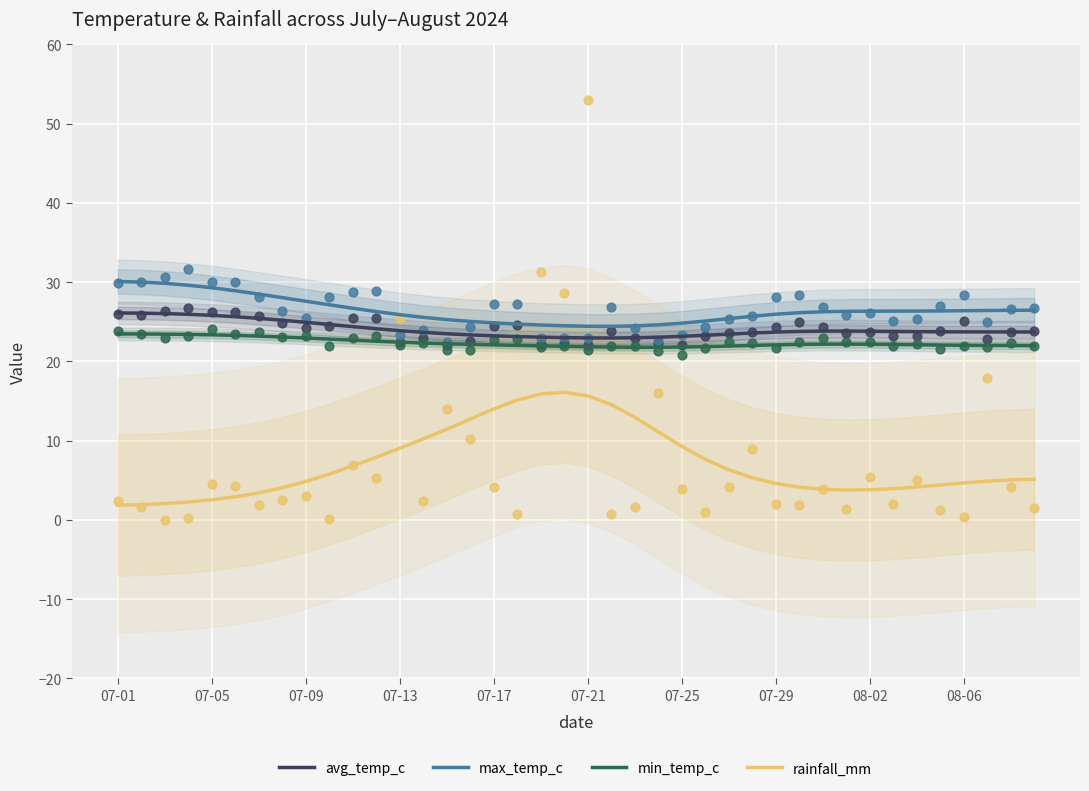

Which series reaches the minimum Y coordinate?

rainfall_mm